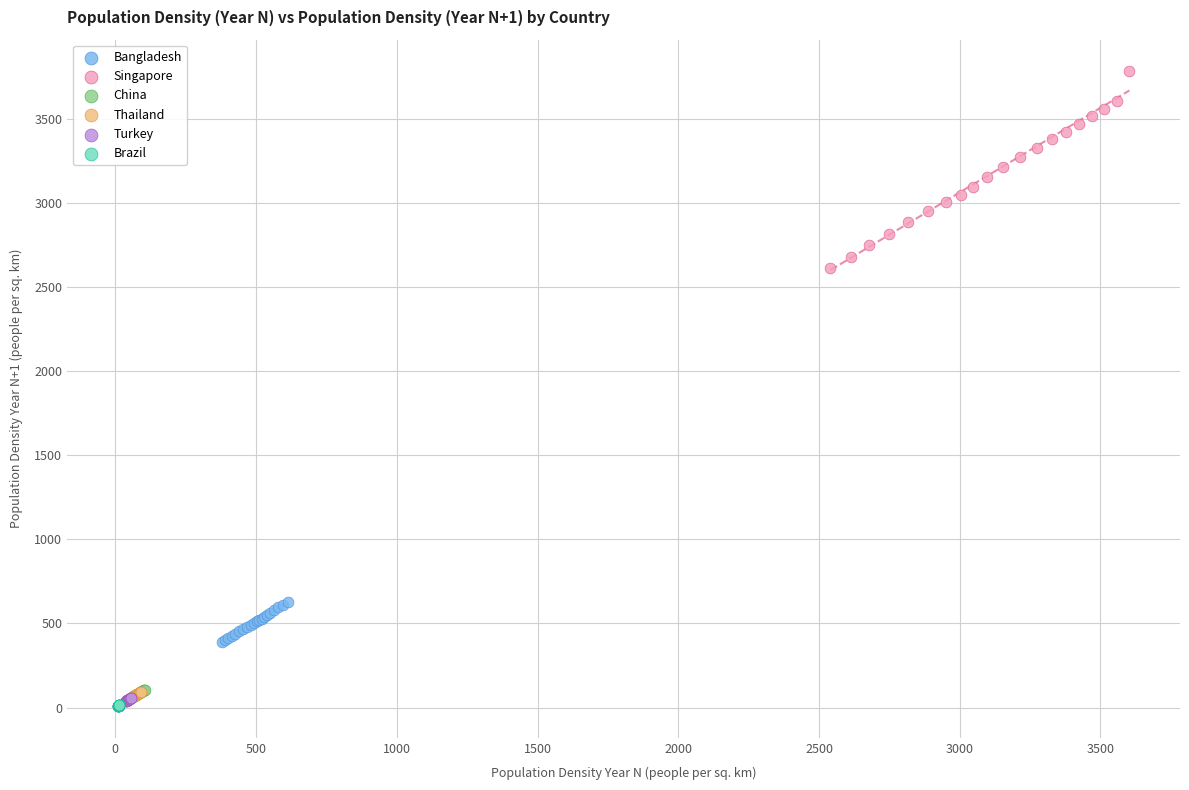

Which series has the largest Y range (max minus min)?

Singapore